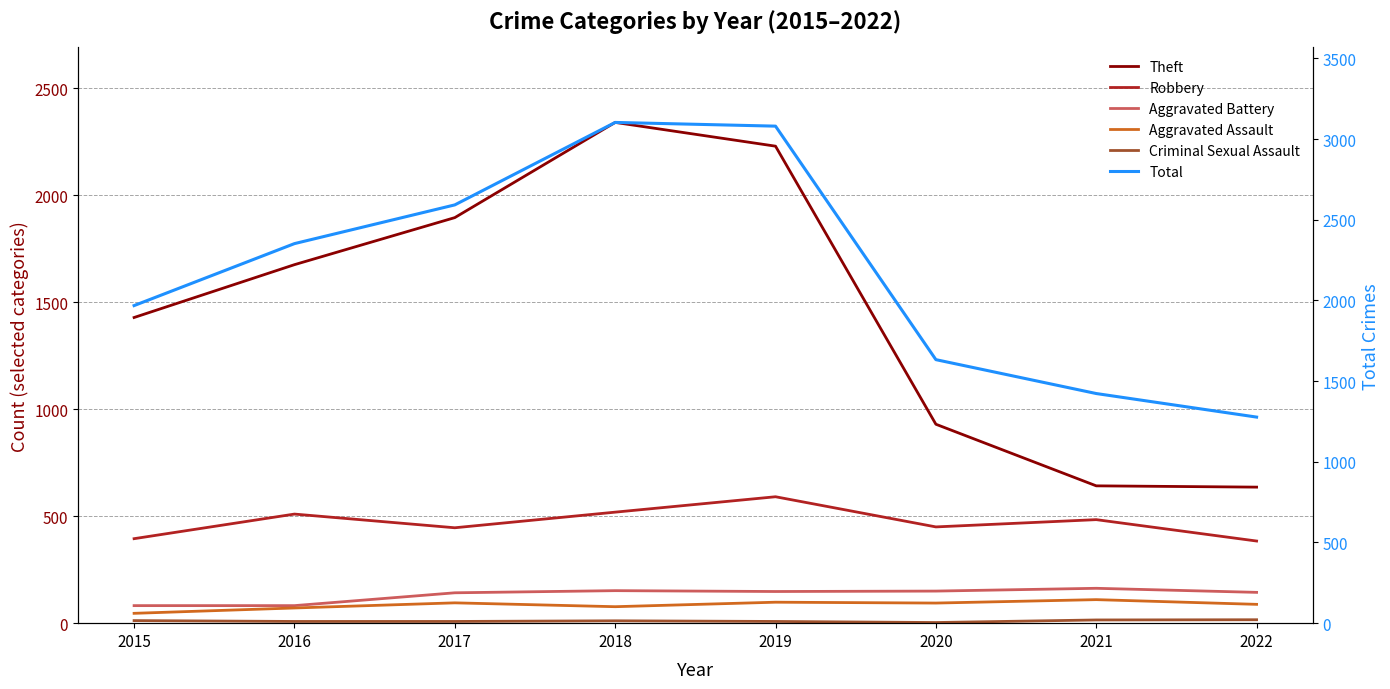

What is the smallest value displayed?

3